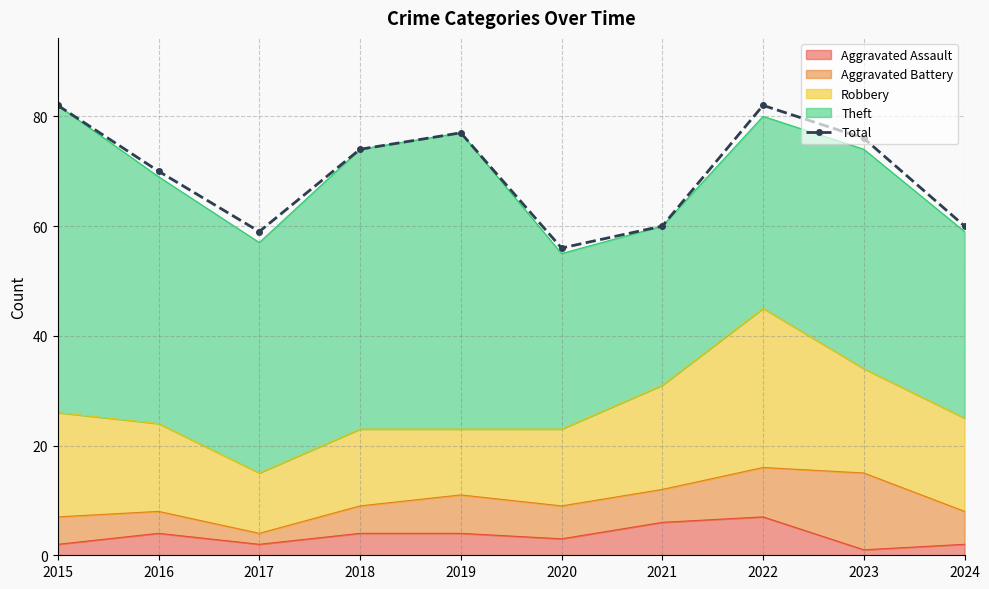

How many points are higher than both their immediate neighbors (excluding endpoints)?

2